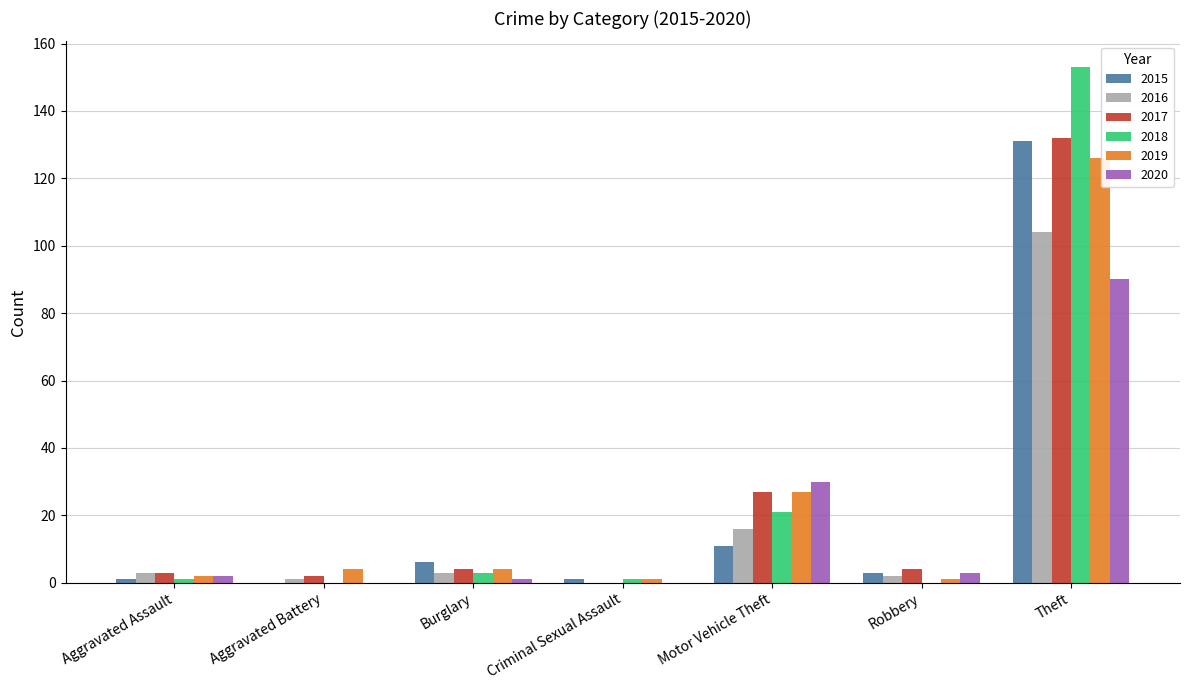

At which category is the sum across all series the highest?

Theft